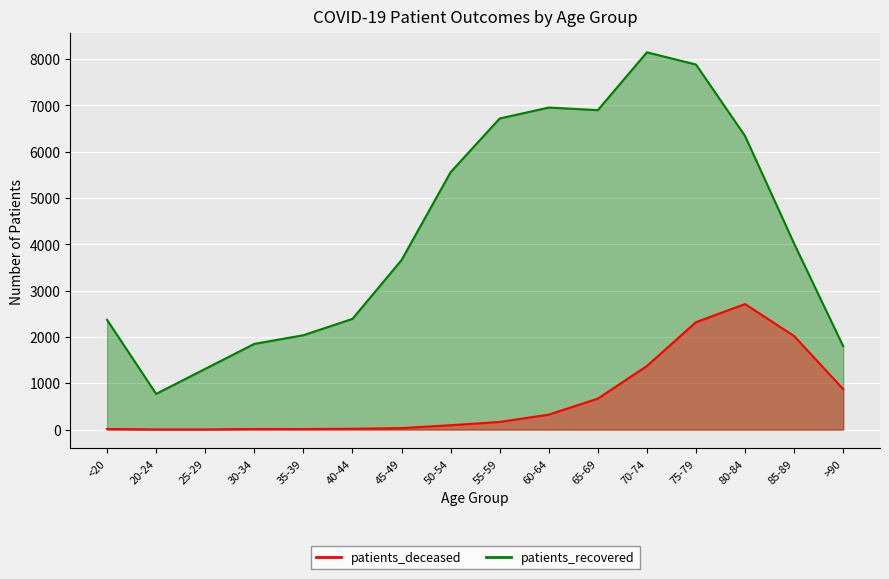

What is the total value across all series at 55-59?

6884